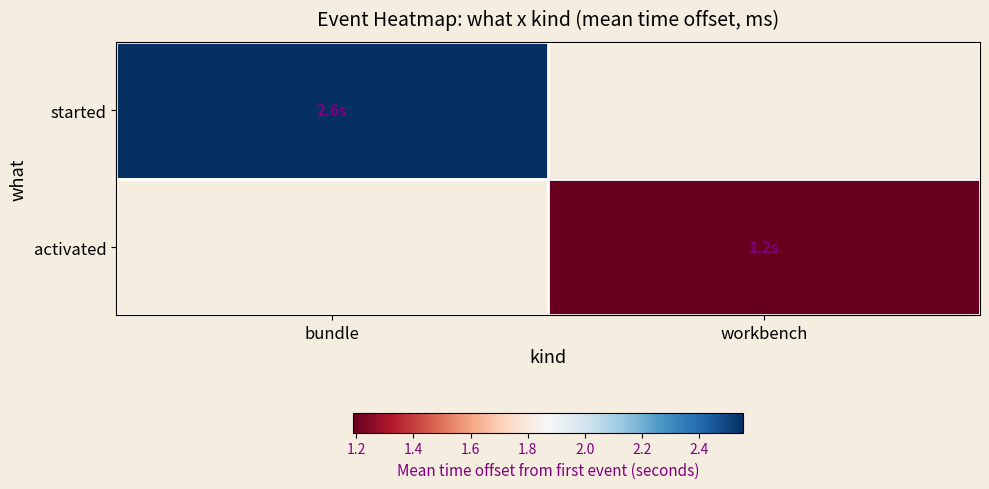

At how many categories does at least one series exceed 1?

2